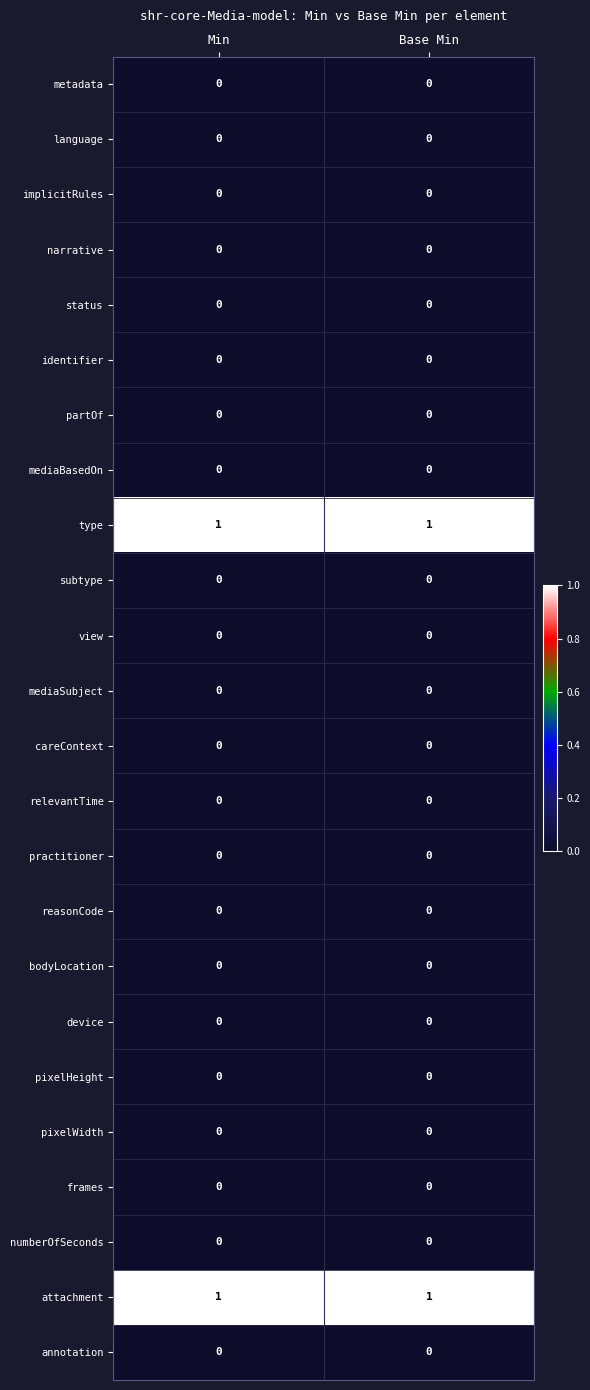

Is it true that bodyLocation equals 0 at Min?

True